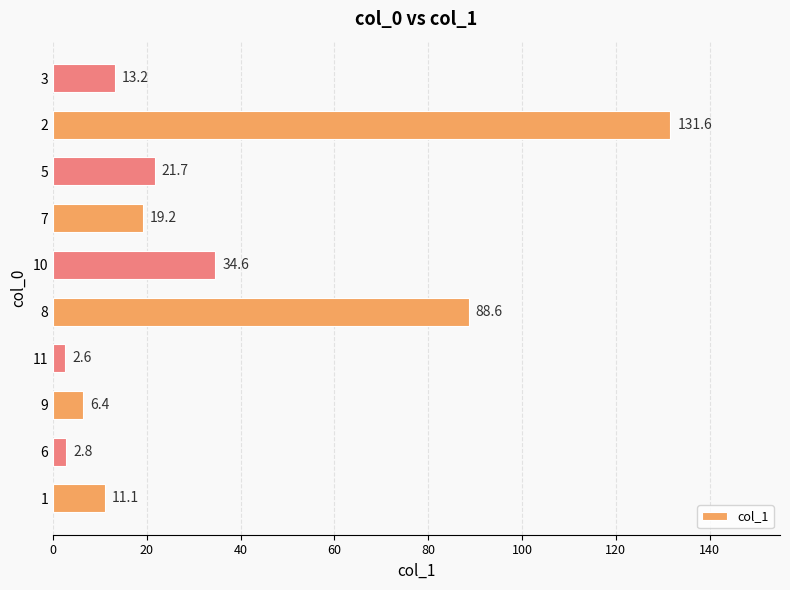

How many bars are there in total?

10